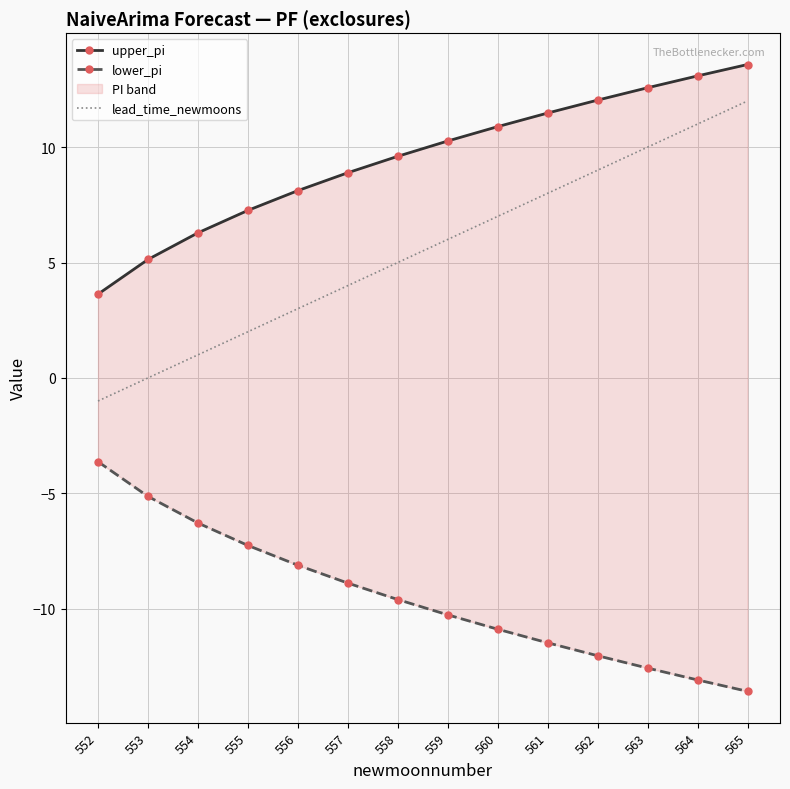

What is the value of the lead_time_newmoons point at the 4th from the left?

2.0